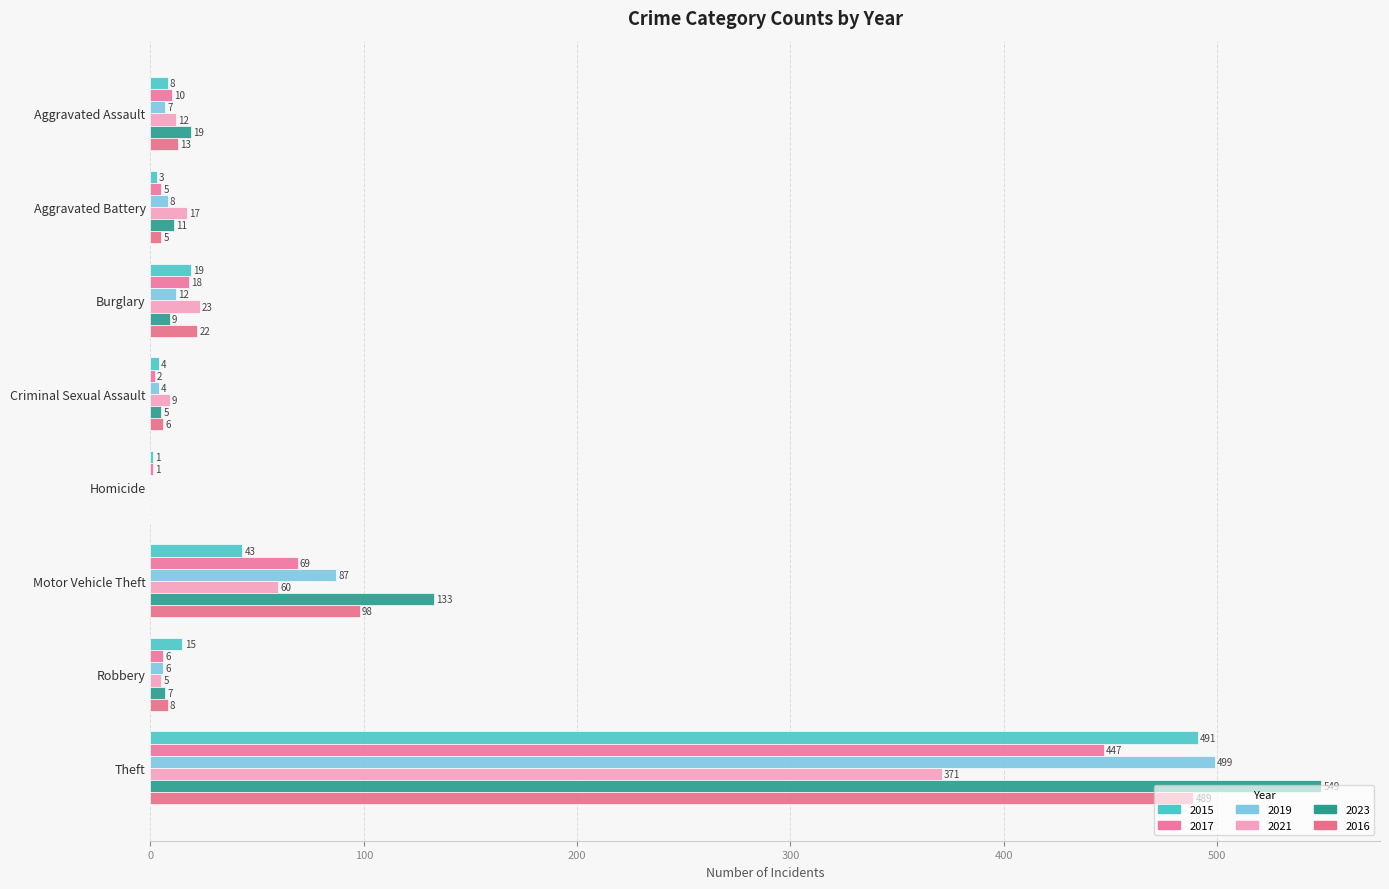

Reading right to left, extract all data points from this chart.

2015: Theft=491	Robbery=15	Motor Vehicle Theft=43	Homicide=1	Criminal Sexual Assault=4	Burglary=19	Aggravated Battery=3	Aggravated Assault=8
2017: Theft=447	Robbery=6	Motor Vehicle Theft=69	Homicide=1	Criminal Sexual Assault=2	Burglary=18	Aggravated Battery=5	Aggravated Assault=10
2019: Theft=499	Robbery=6	Motor Vehicle Theft=87	Homicide=0	Criminal Sexual Assault=4	Burglary=12	Aggravated Battery=8	Aggravated Assault=7
2021: Theft=371	Robbery=5	Motor Vehicle Theft=60	Homicide=0	Criminal Sexual Assault=9	Burglary=23	Aggravated Battery=17	Aggravated Assault=12
2023: Theft=549	Robbery=7	Motor Vehicle Theft=133	Homicide=0	Criminal Sexual Assault=5	Burglary=9	Aggravated Battery=11	Aggravated Assault=19
2016: Theft=489	Robbery=8	Motor Vehicle Theft=98	Homicide=0	Criminal Sexual Assault=6	Burglary=22	Aggravated Battery=5	Aggravated Assault=13